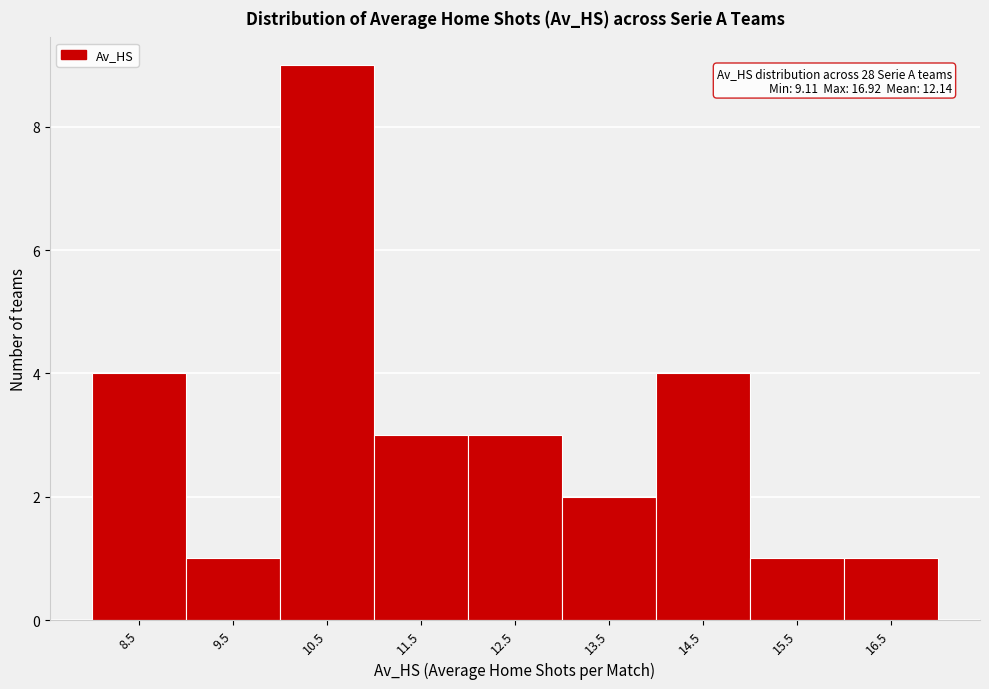

Reading left to right, what are all the values shown in this chart?

4	1	9	3	3	2	4	1	1